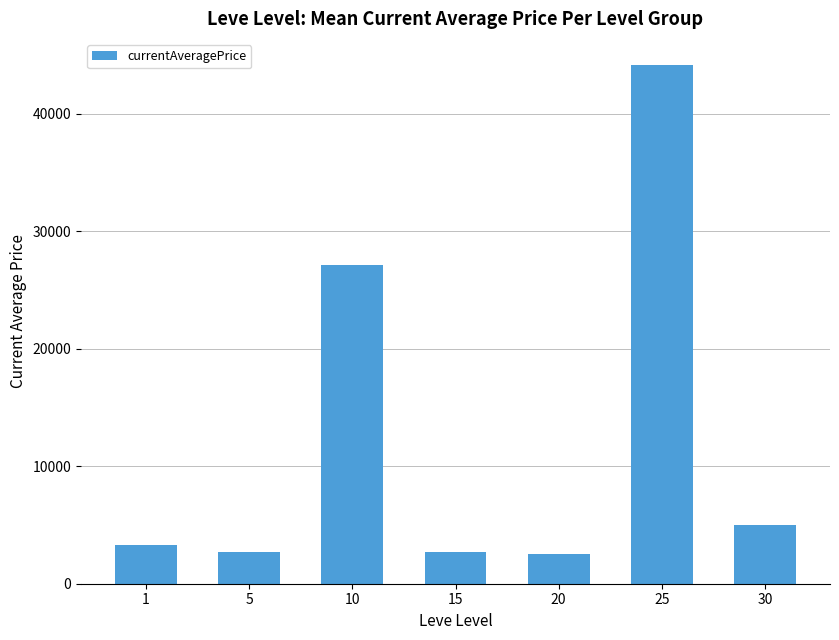

Is it true that the value at 10 is 40304.3?

False